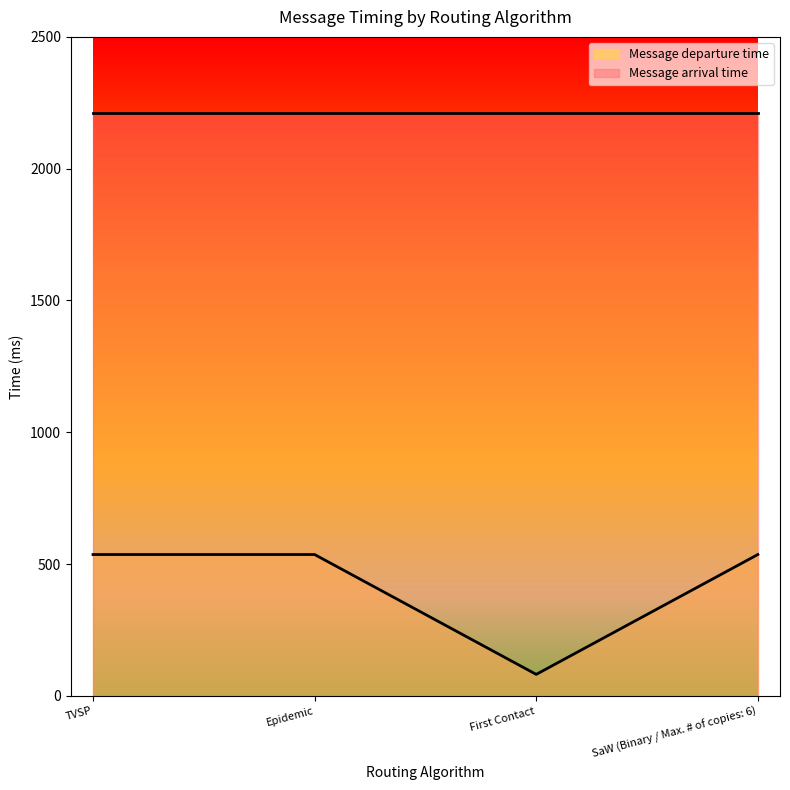

Reading left to right, what are all the values shown in this chart?

TVSP=536.3	Epidemic=536.3	First Contact=81.6	SaW (Binary / Max. # of copies: 6)=536.3